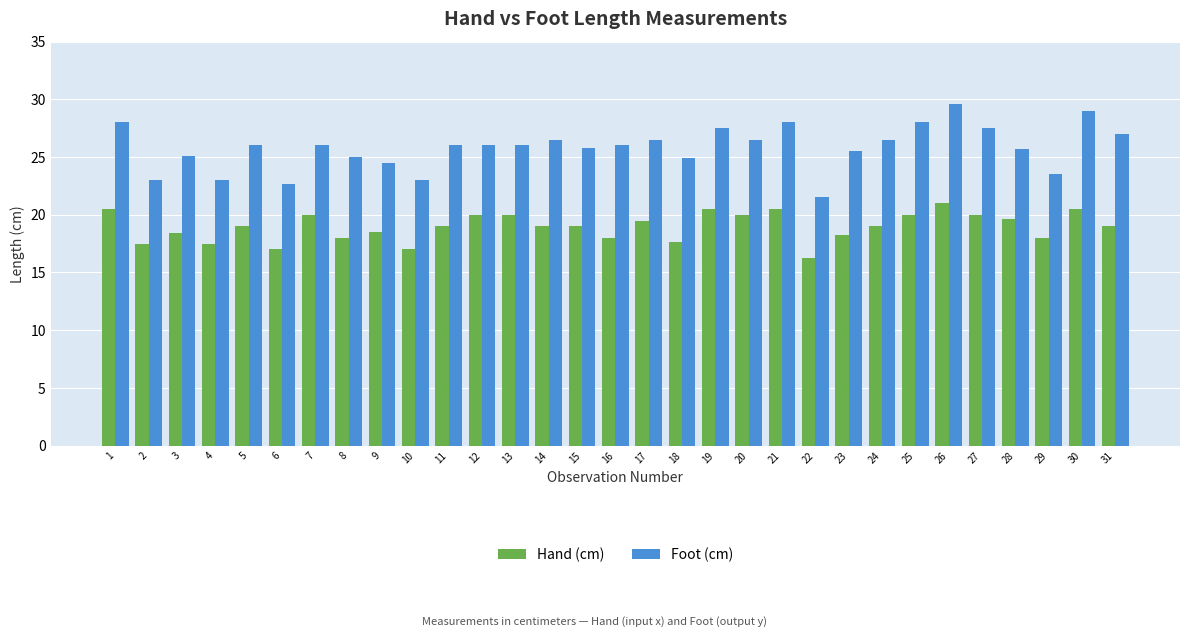

Between 1 and 2, which series saw the biggest shift?

Foot (cm)